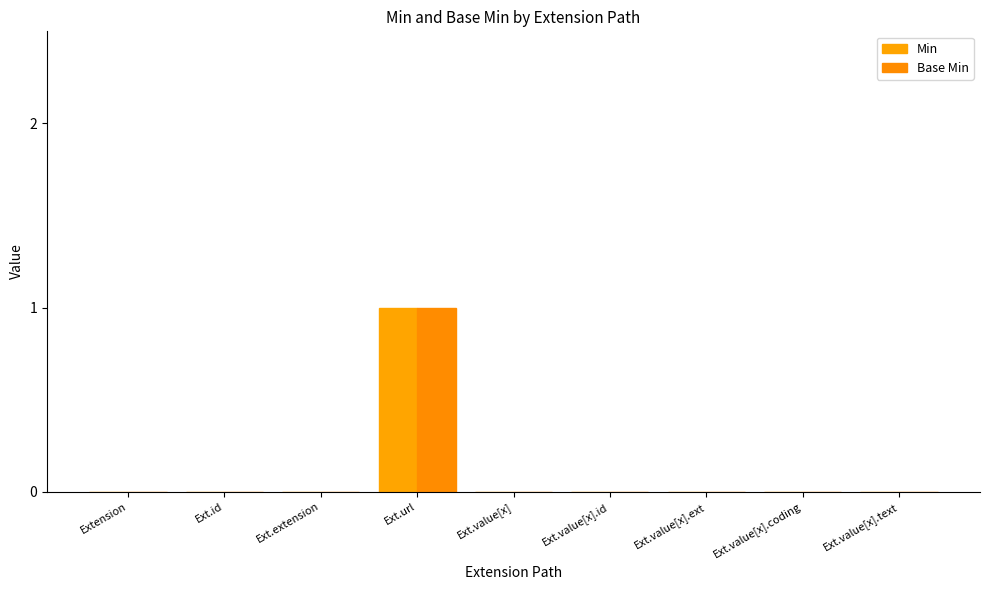

How many groups of bars are there?

9